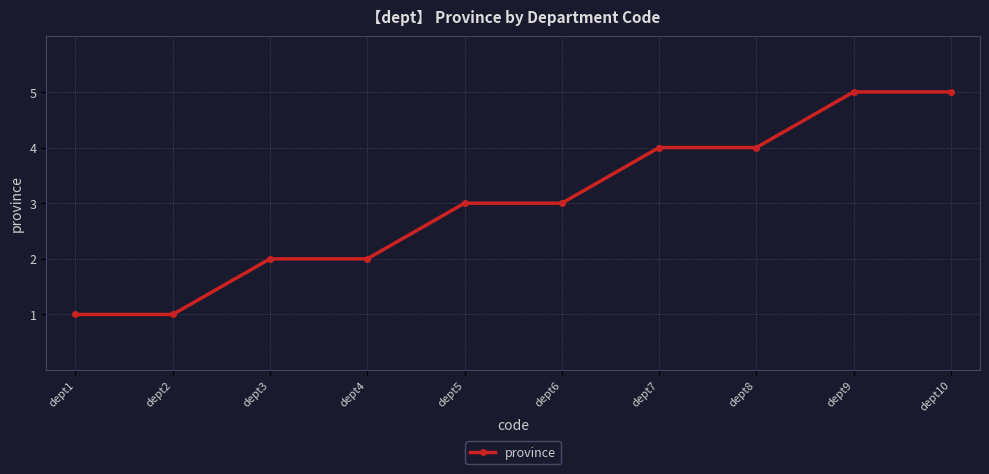

What is the greatest value displayed?

5